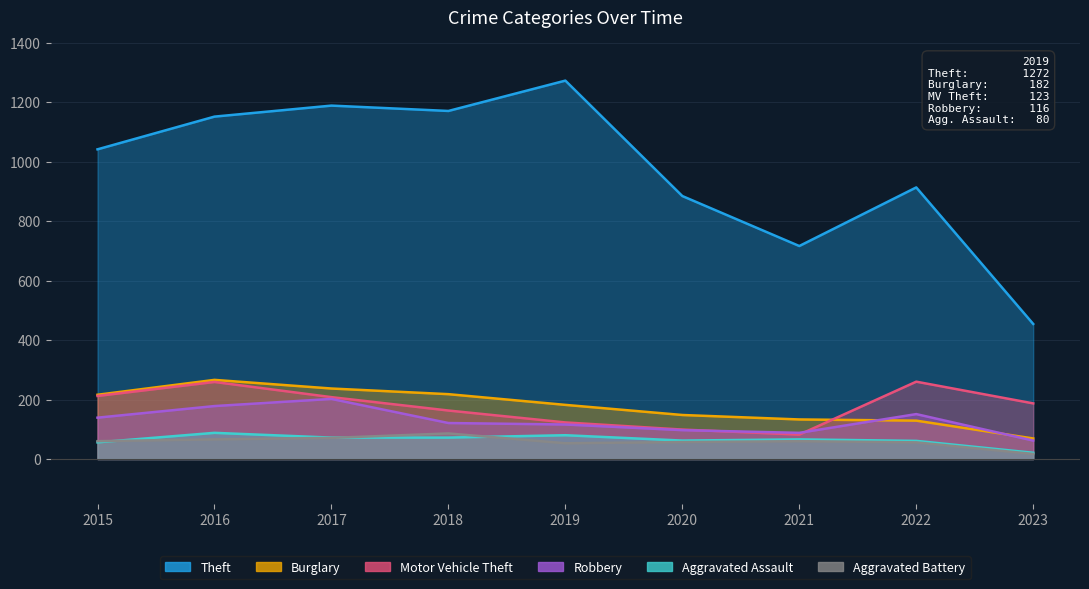

At which category does Motor Vehicle Theft reach its first local peak?

2016